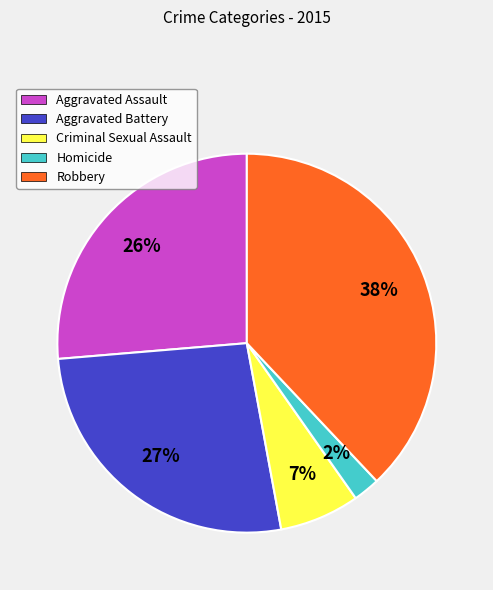

Does Homicide represent more than half of the total?

No